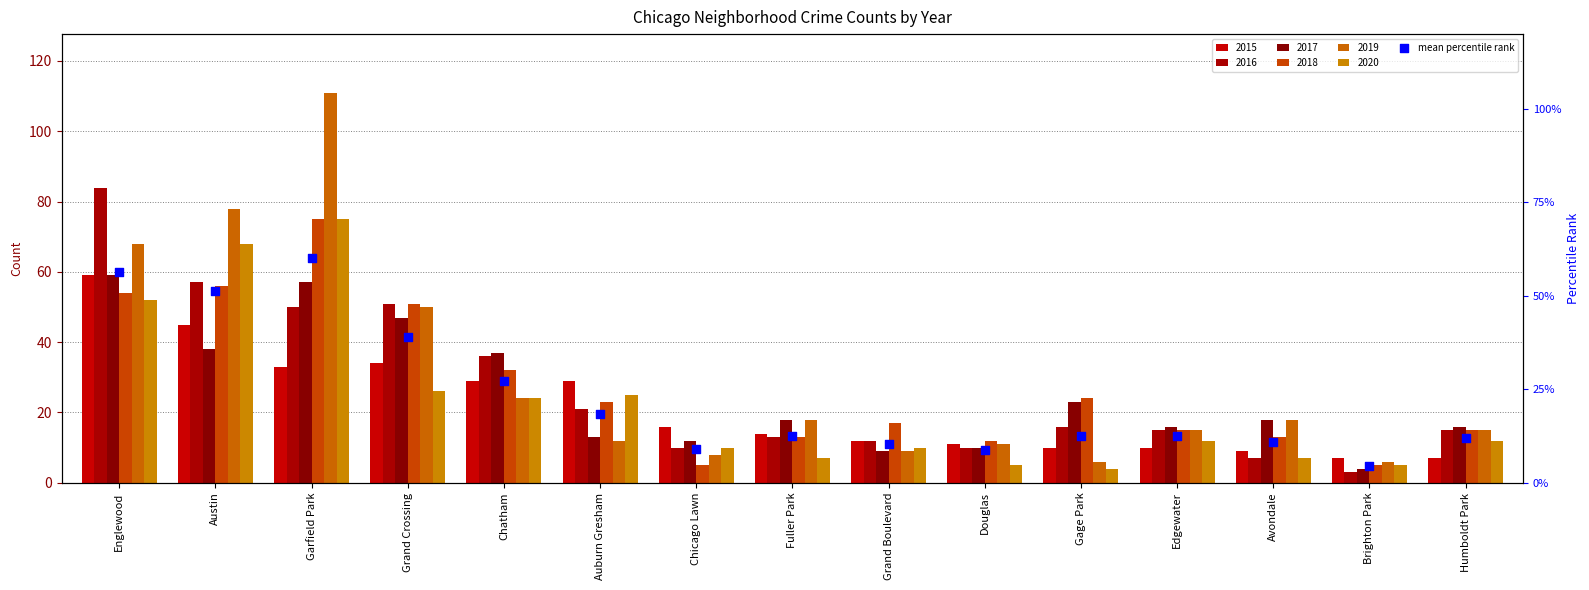

Between Avondale and Gage Park, which is larger?

Gage Park